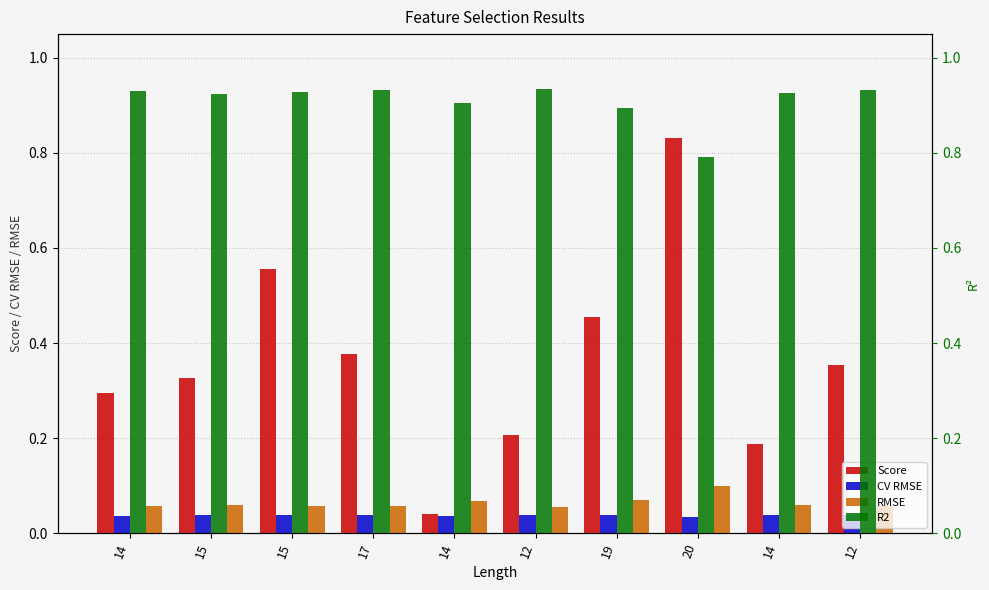

At how many categories does at least one series exceed 0?

10